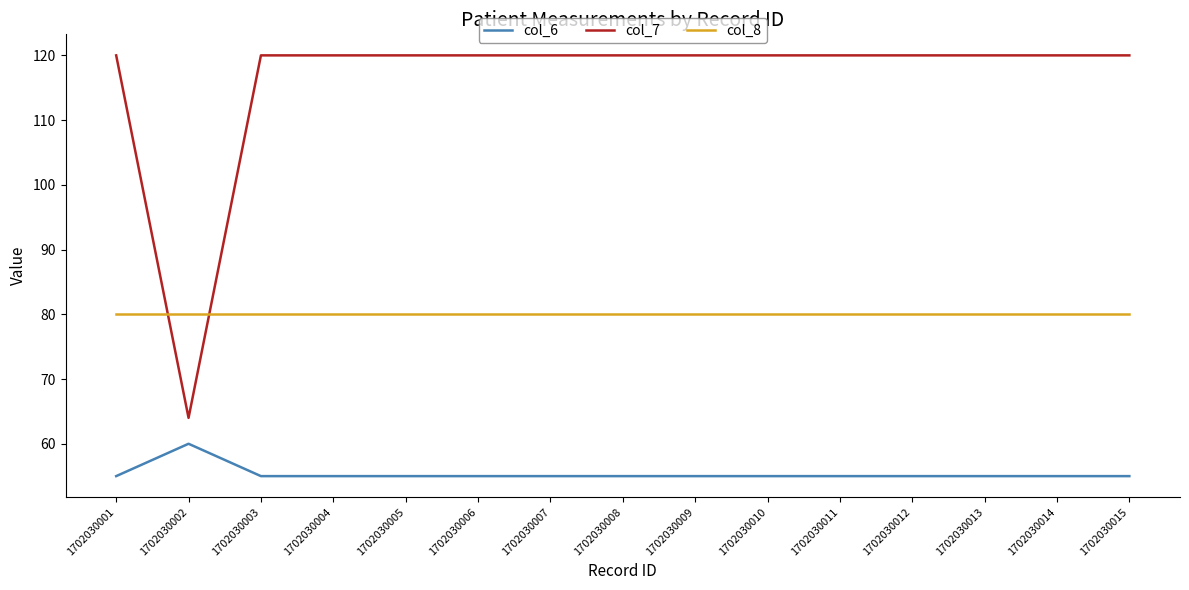

What is the lowest value of the col_6 series?

55